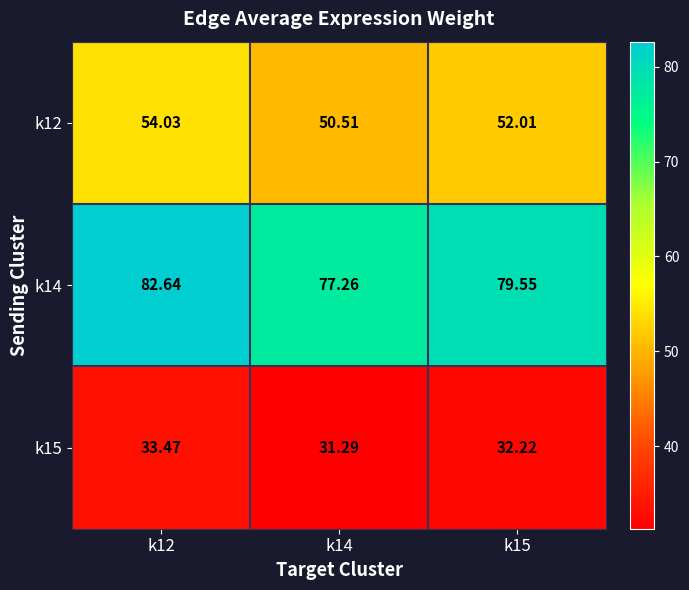

Is the value of k14 at k12 greater than the value of k15 at k14?

Yes